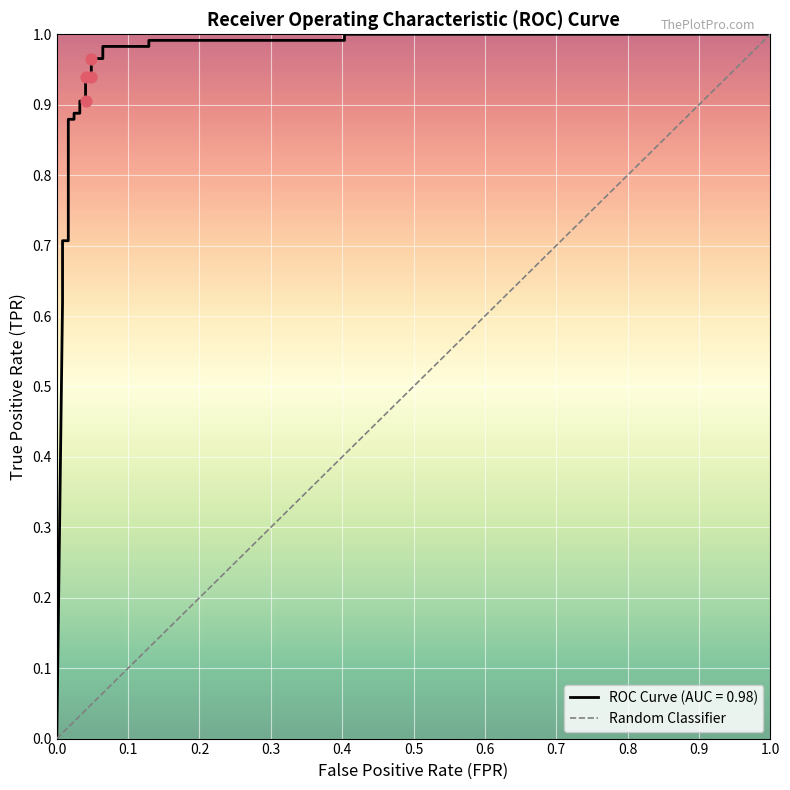

Between 1.0 and 0.0, which is larger?

1.0